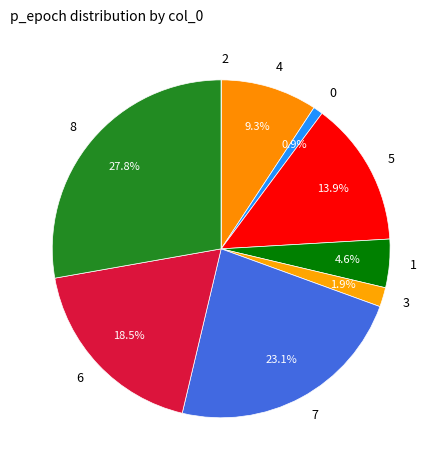

What is the total percentage of 5 and 0?

14.8%